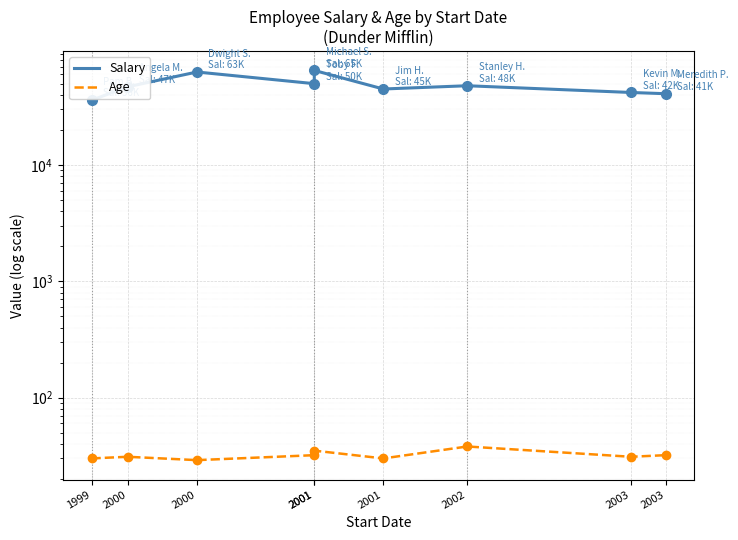

Between 2003 and 2002, which is larger?

2002